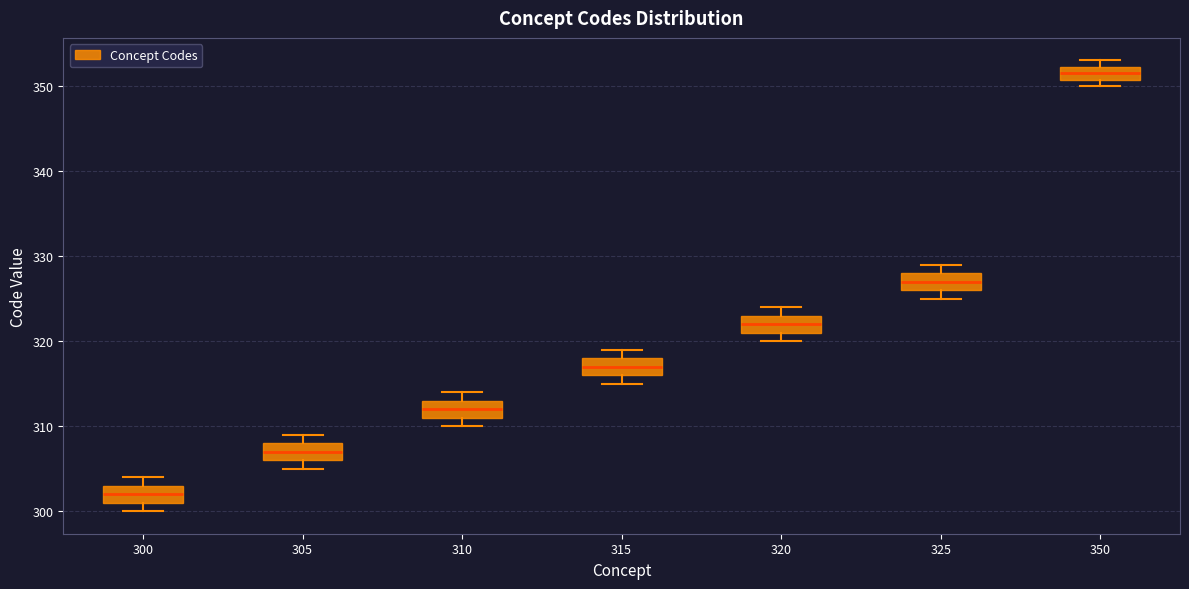

Reading left to right, read every box against the y-axis: the position of its median line, the range the box covers, and the ends of its whiskers. The values are not printed on the chart, so give them approximately, as read against the axis.

300: median 302, box 301 to 303, whiskers 300 to 304
305: median 307, box 306 to 308, whiskers 305 to 309
310: median 312, box 311 to 313, whiskers 310 to 314
315: median 317, box 316 to 318, whiskers 315 to 319
320: median 322, box 321 to 323, whiskers 320 to 324
325: median 327, box 326 to 328, whiskers 325 to 329
350: median 352 (inside the box), box 351 to 352, whiskers 350 to 353